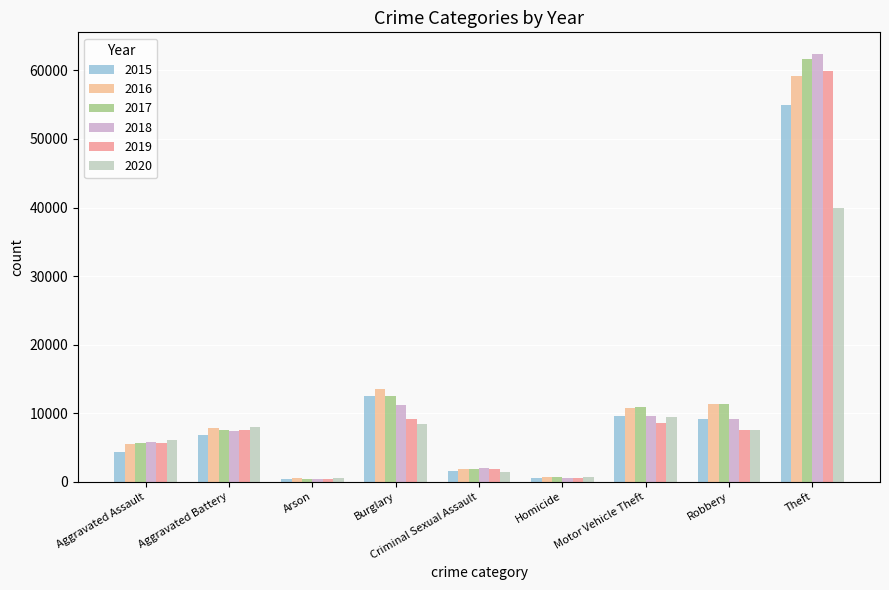

Read the 2015 value at Theft, to the nearest 50.

54900